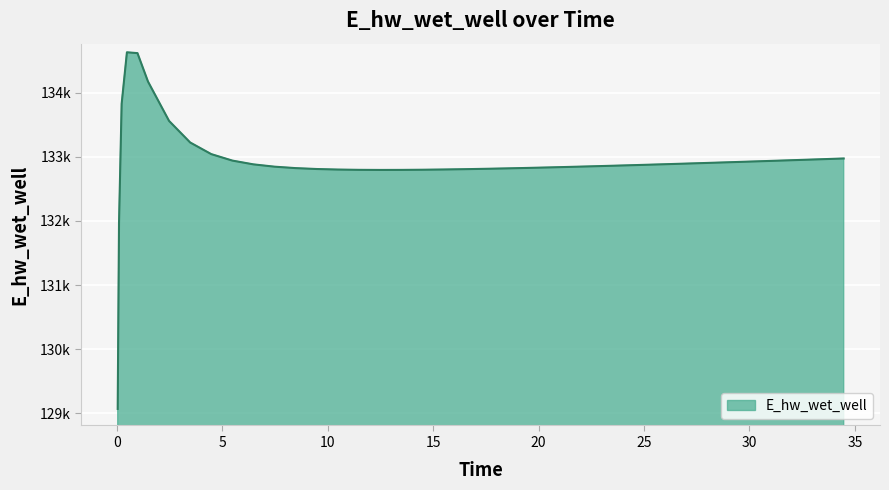

Reading left to right, transcribe all the data shown in this chart.

0.03125=129070.3	0.09375=131970.0	0.21875=133826.0	0.46875=134628.0	0.96875=134615.3	1.46875=134172.0	2.46875=133558.3	3.46875=133222.6	4.46875=133041.3	5.46875=132940.4	6.46875=132881.4	7.46875=132845.5	8.46875=132823.1	9.46875=132809.0	10.46875=132800.6	11.46875=132796.2	12.46875=132794.6	13.46875=132795.3	14.46875=132797.7	15.46875=132801.5	16.46875=132806.4	17.46875=132812.2	18.46875=132818.7	19.46875=132826.0	20.46875=132833.7	21.46875=132842.0	22.46875=132850.6	23.46875=132859.6	23.96875=132864.2	24.96875=132873.7	25.96875=132883.4	26.96875=132893.4	27.96875=132903.5	28.46875=132908.6	29.46875=132919.1	30.46875=132929.6	31.46875=132940.4	32.46875=132951.2	33.46875=132962.2	34.46875=132973.3